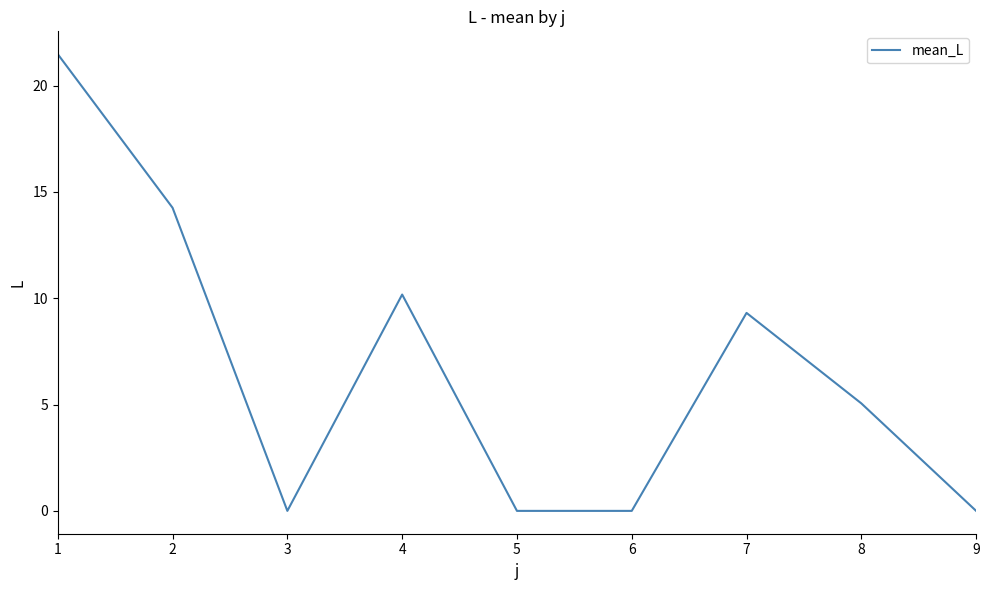

Reading right to left, what are all the values shown in this chart?

0.0	5.1	9.3	0.0	0.0	10.2	0.0	14.3	21.5